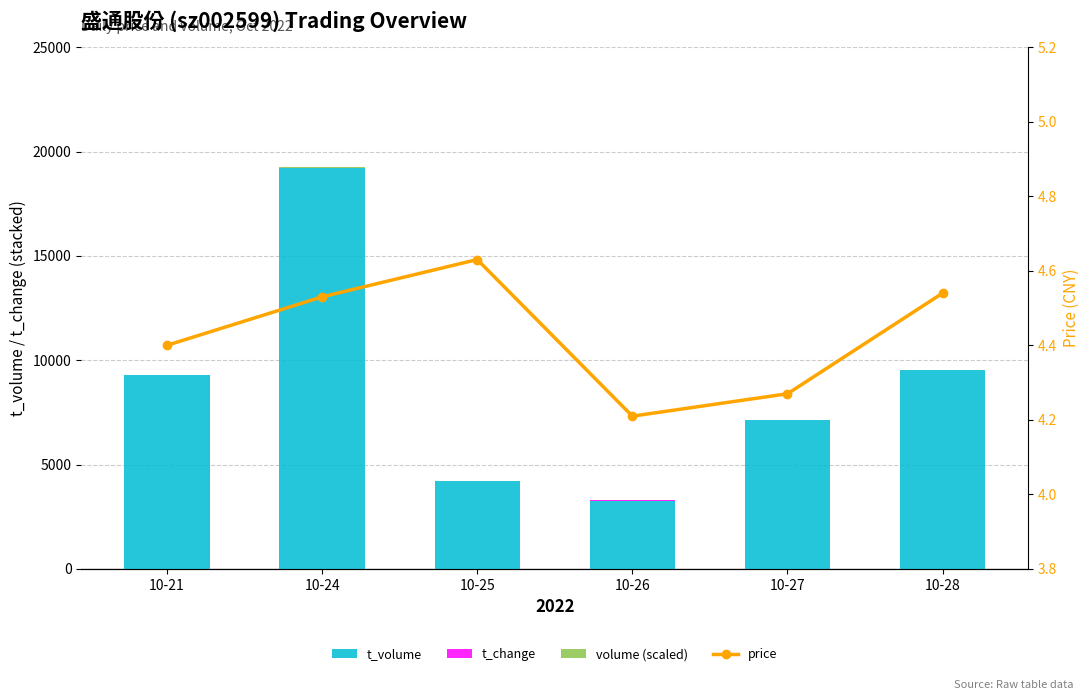

List the series in order of their peak value, lowest first.

price, t_change, volume (scaled), t_volume